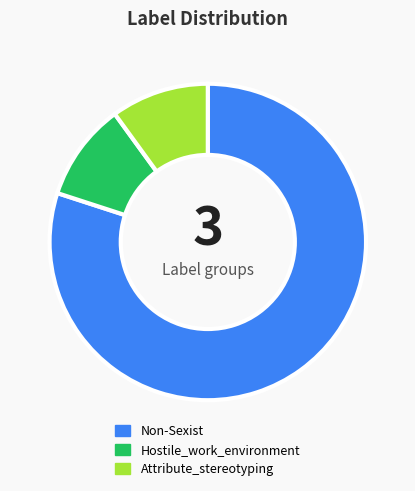

True or false: Non-Sexist accounts for 80% of the total.

True